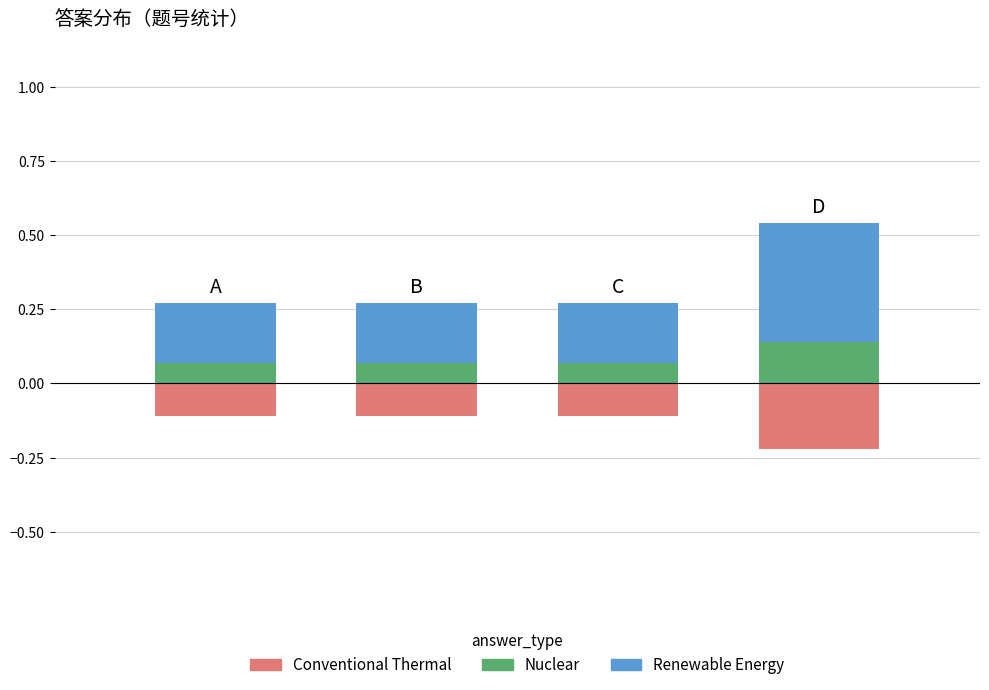

How many bars are there in each group?

3